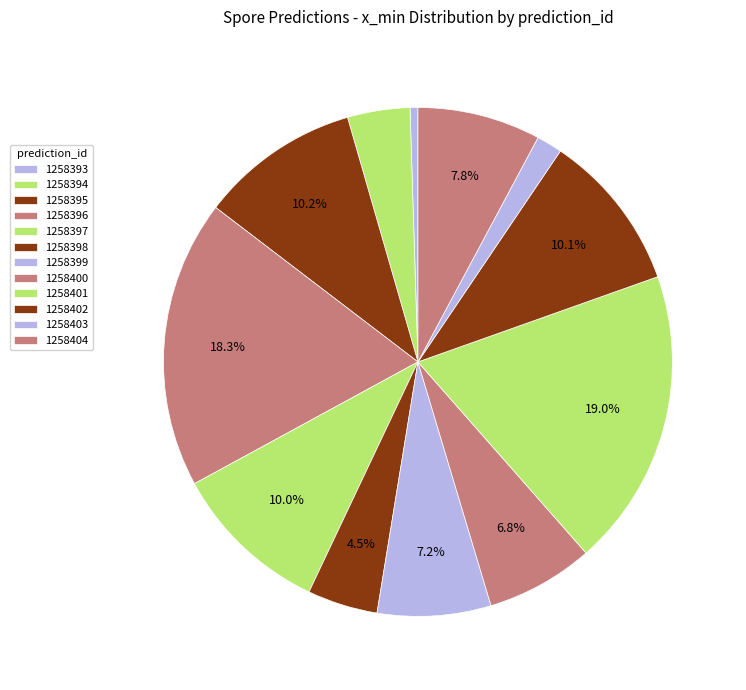

The 1258396 slice represents 9% of the pie. True or false?

False